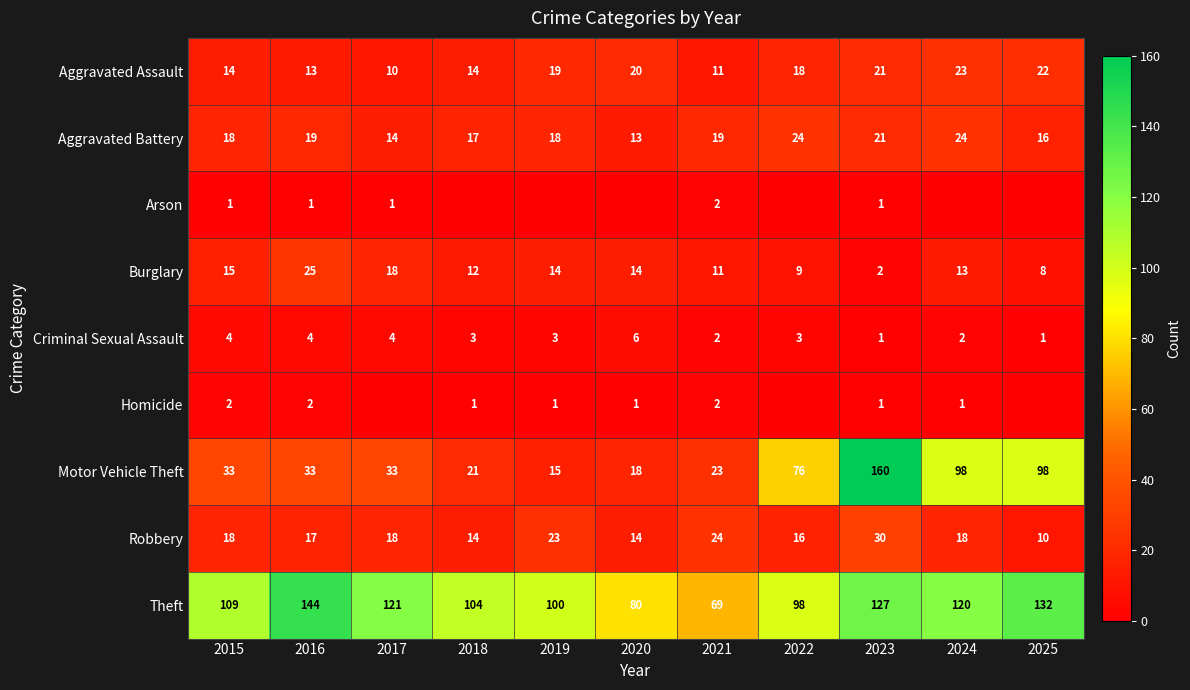

Rank the categories by Theft value from highest to lowest.

2016, 2025, 2023, 2017, 2024, 2015, 2018, 2019, 2022, 2020, 2021